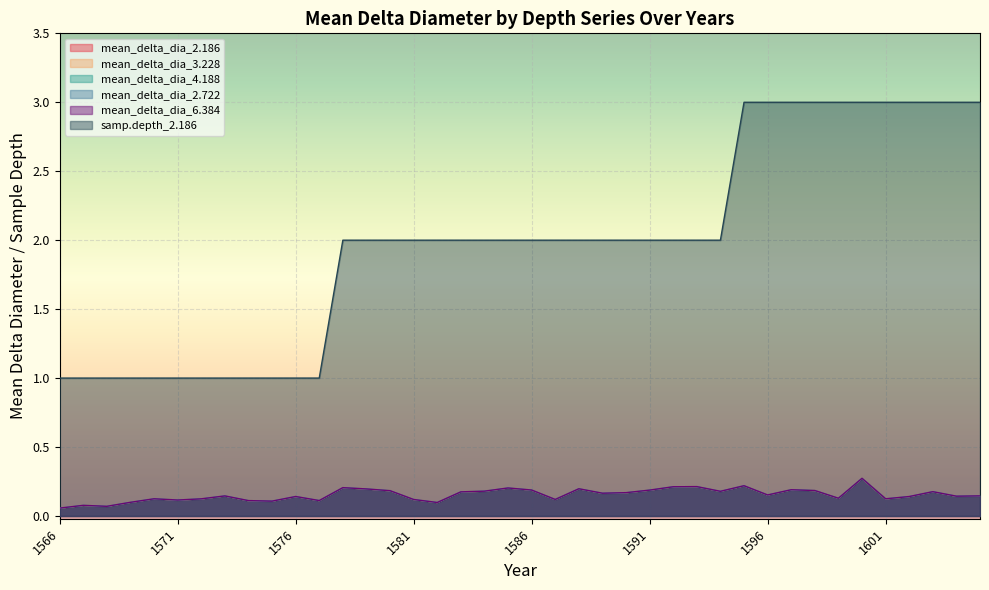

The mean_delta_dia_3.228 series shows 0.2 at 1595. True or false?

True